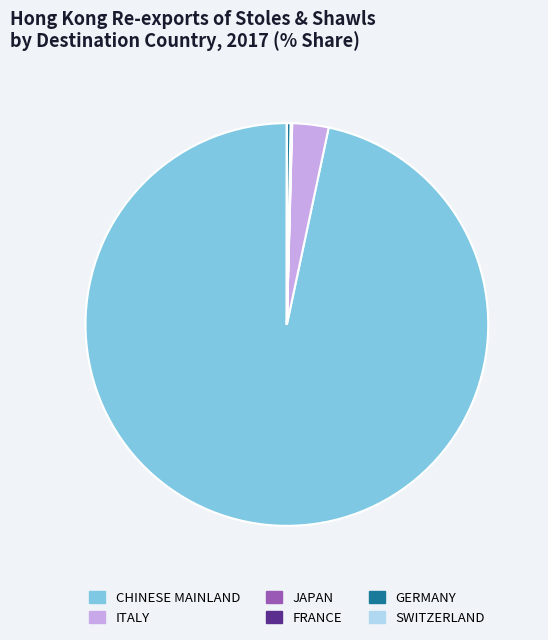

Which has a higher value, CHINESE MAINLAND or GERMANY?

CHINESE MAINLAND